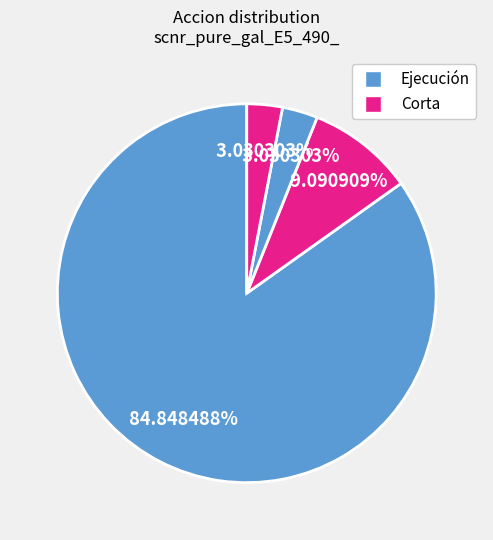

How many slices are in this pie chart?

4